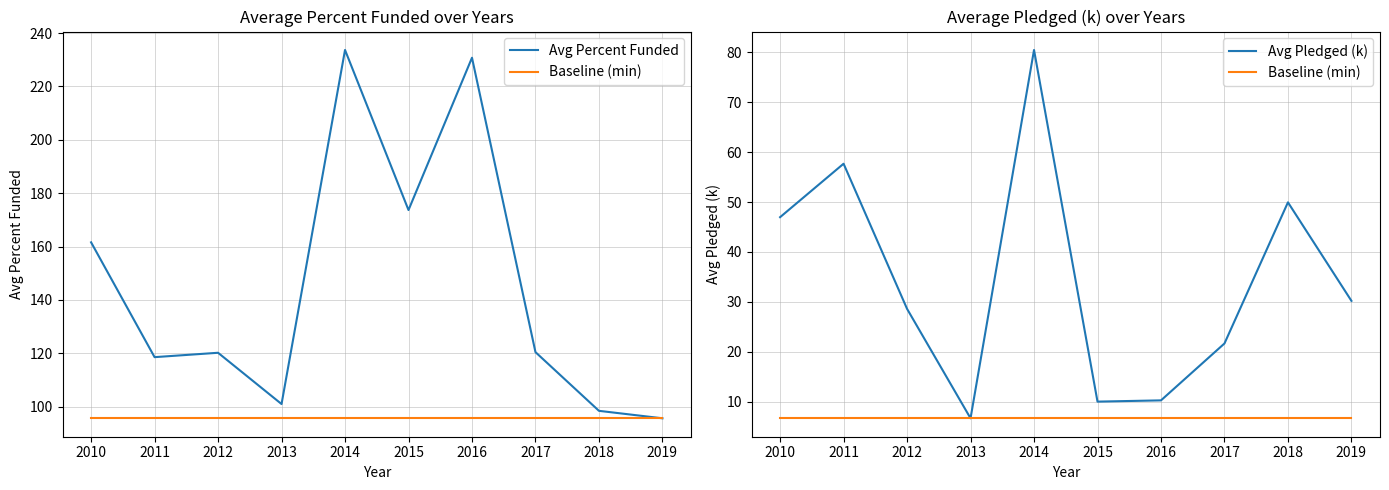

True or false: Avg Percent Funded and Avg Pledged (k) cross at least once.

False